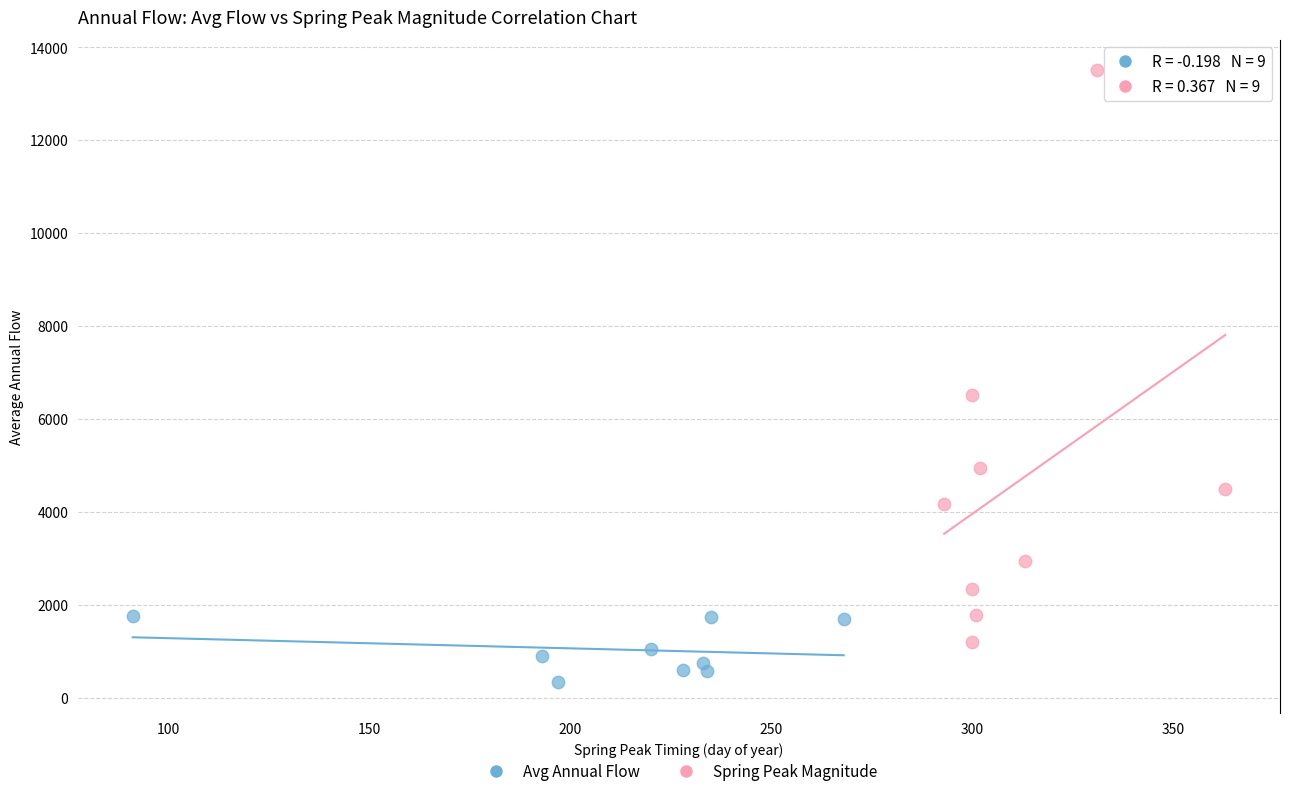

Which series reaches the maximum Y coordinate?

Spring Peak Magnitude